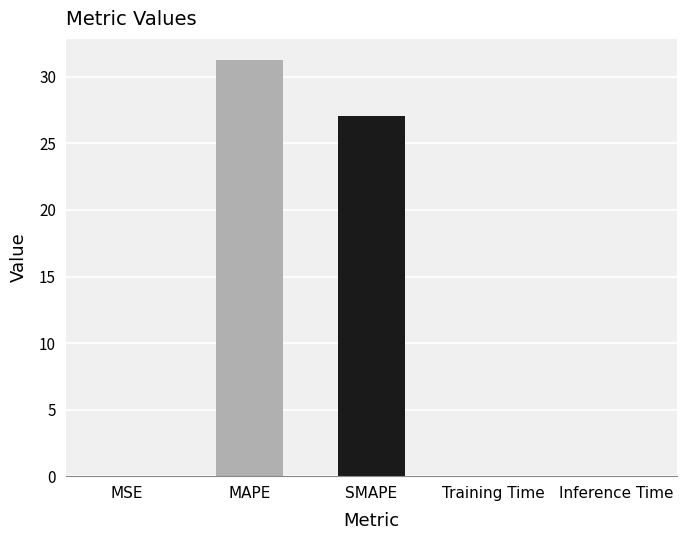

Is it true that the value at Training Time is 0.0?

True